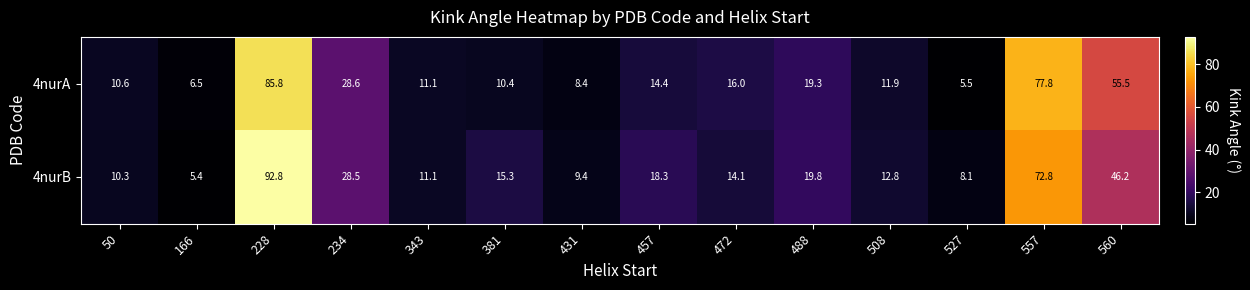

Count the number of data series in this chart.

2